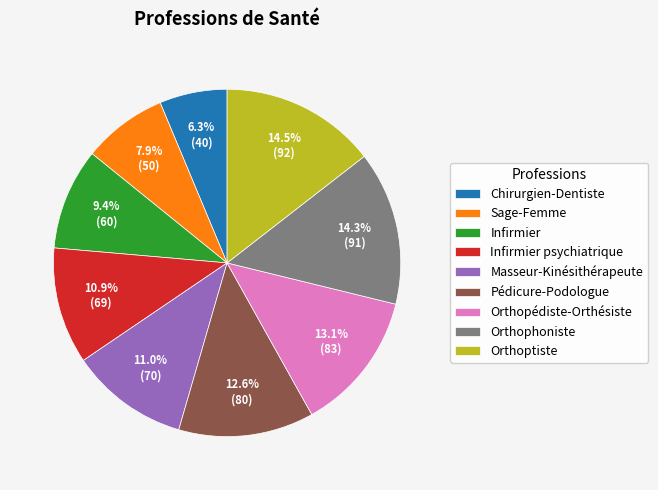

What percentage is the Orthophoniste slice, to the nearest percent?

14%